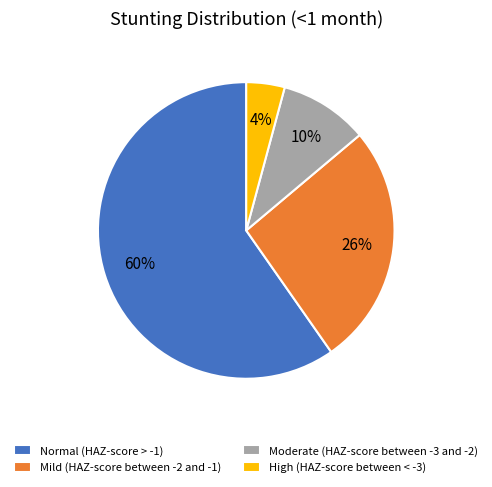

What percentage is the Moderate (HAZ-score between -3 and -2) slice, to the nearest percent?

10%